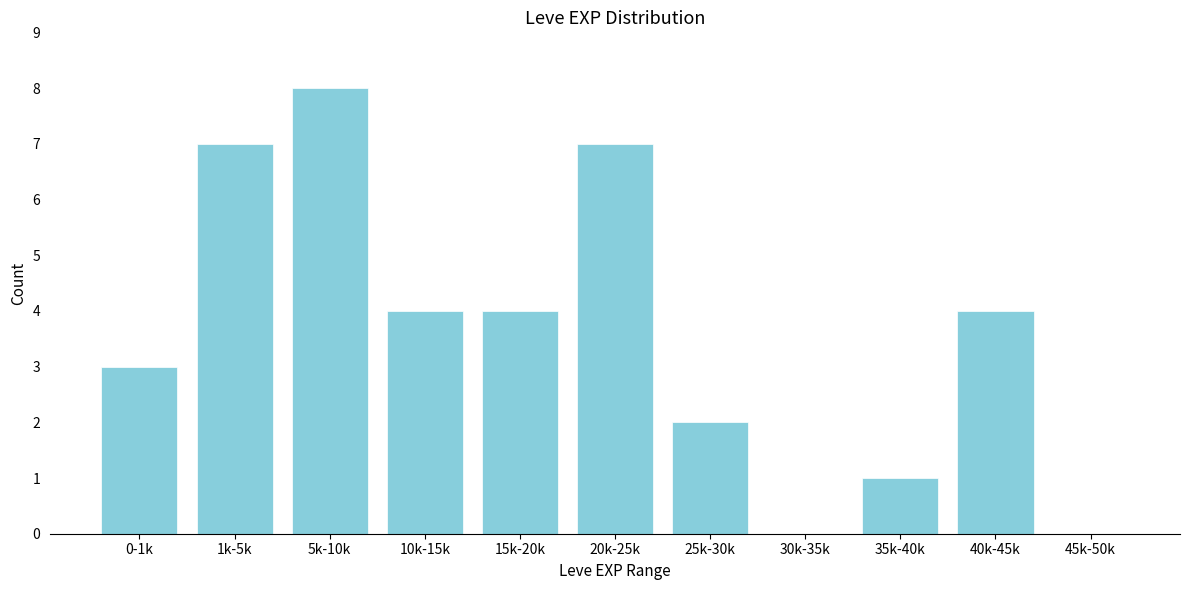

Reading left to right, extract all data points from this chart.

0-1k=3	1k-5k=7	5k-10k=8	10k-15k=4	15k-20k=4	20k-25k=7	25k-30k=2	30k-35k=0	35k-40k=1	40k-45k=4	45k-50k=0